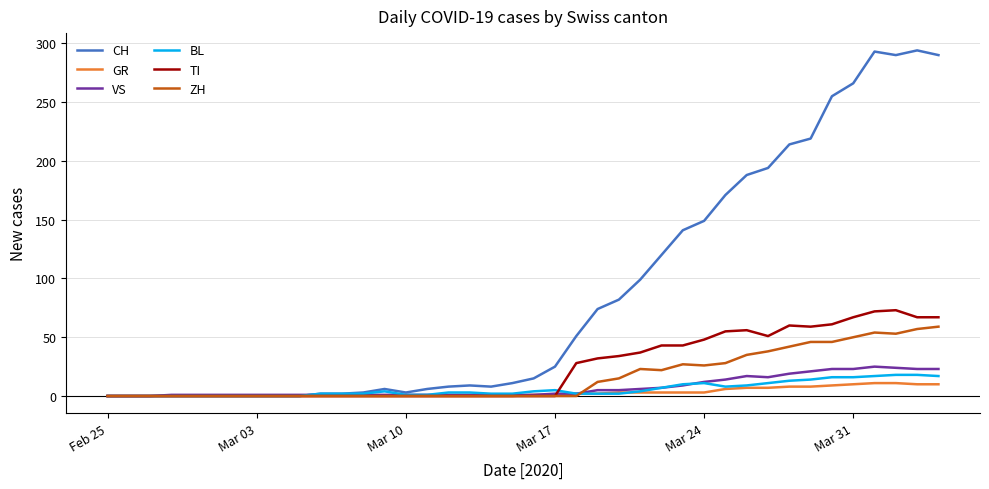

What are all the series names shown in the legend?

CH, GR, VS, BL, TI, ZH